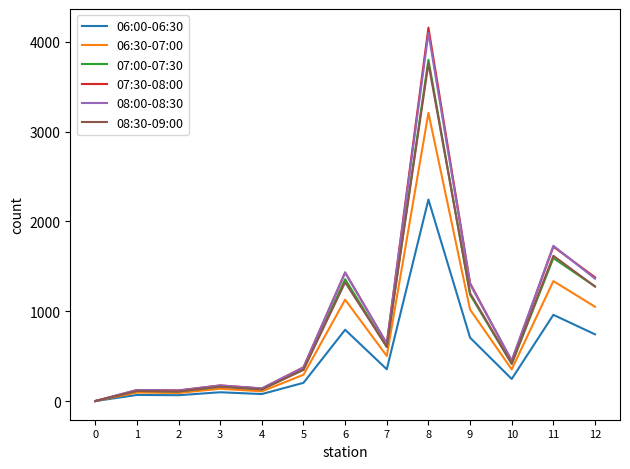

Which series has the widest spread of values?

07:30-08:00